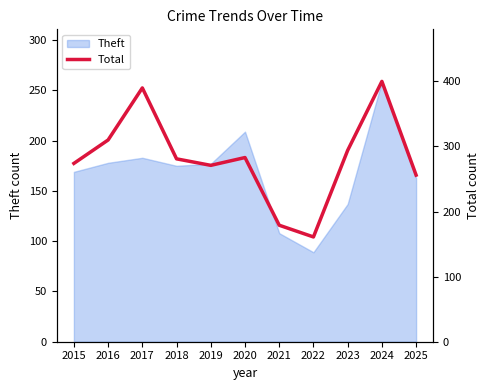

What is the minimum value for Theft?

89